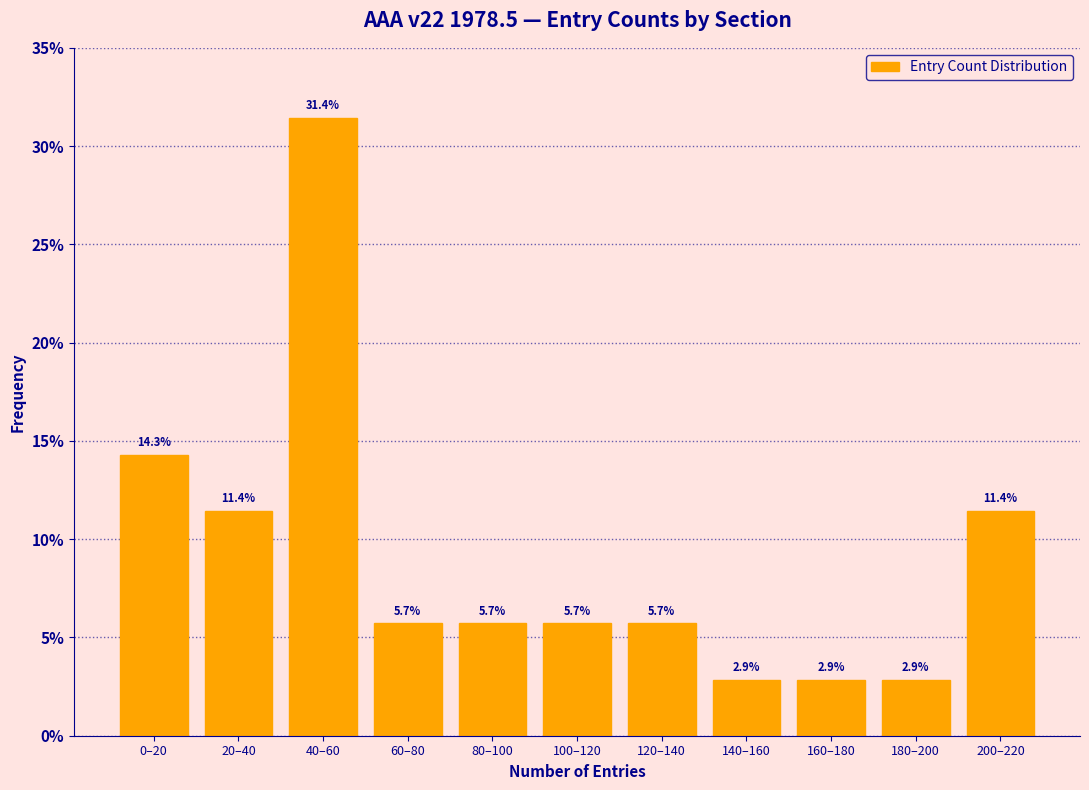

Reading left to right, transcribe all the data shown in this chart.

0–20=14.3	20–40=11.4	40–60=31.4	60–80=5.7	80–100=5.7	100–120=5.7	120–140=5.7	140–160=2.9	160–180=2.9	180–200=2.9	200–220=11.4